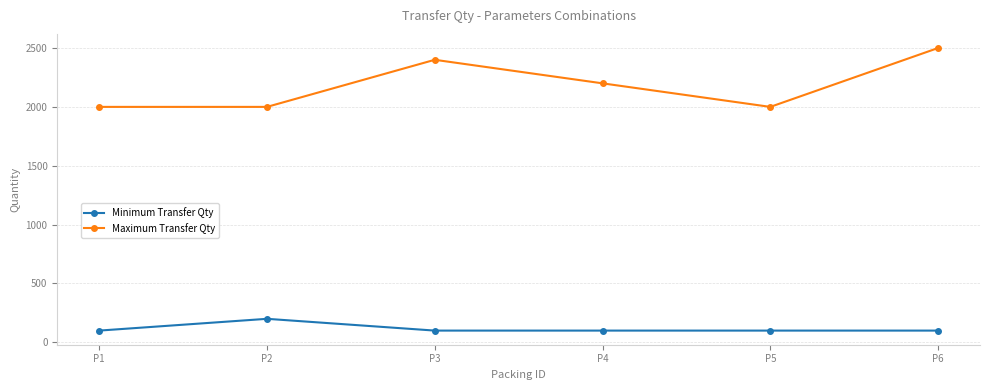

At how many categories does at least one series exceed 2268?

2